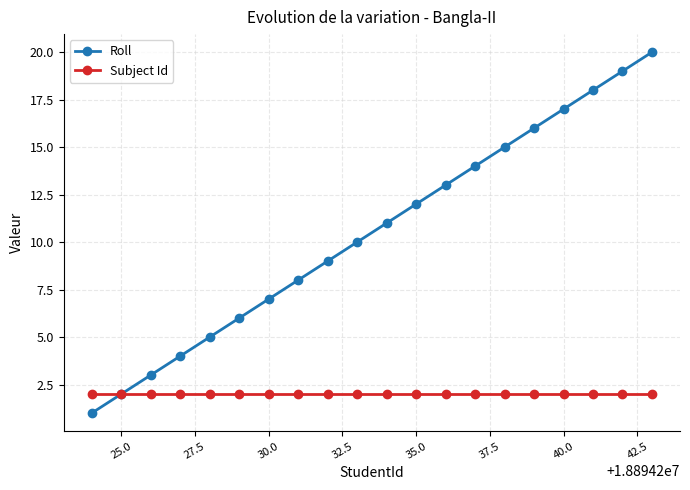

Which series has the widest spread of values?

Roll